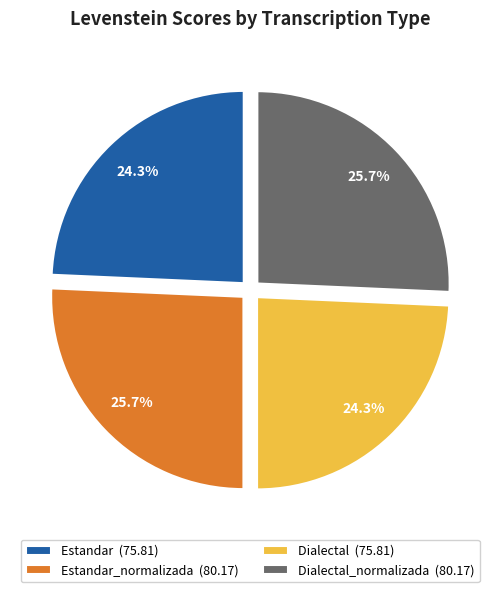

Does any single category account for the majority?

No